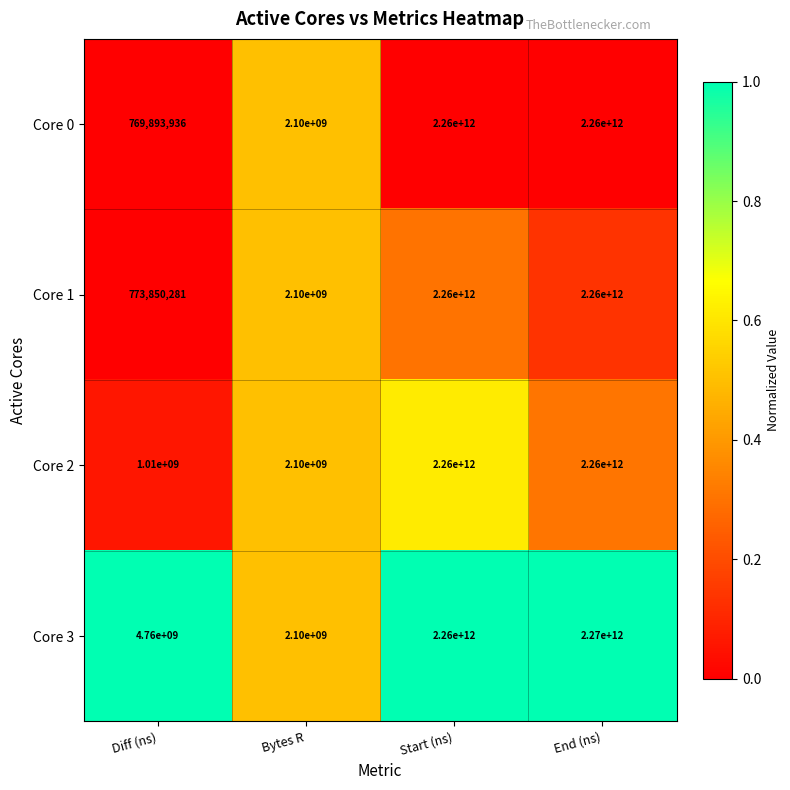

What is the difference between the maximum and minimum values in the Core 0 series?

2259230106064